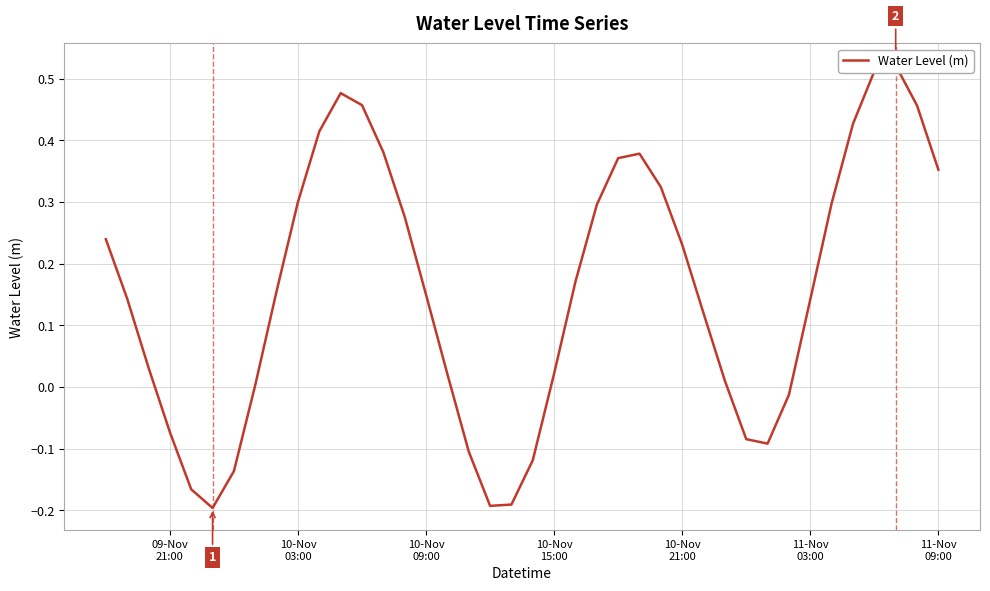

Reading right to left, list all the values displayed in this chart.

0.4	0.5	0.5	0.5	0.4	0.3	0.1	-0.0	-0.1	-0.1	0.0	0.1	0.2	0.3	0.4	0.4	0.3	0.2	0.0	-0.1	-0.2	-0.2	-0.1	0.0	0.1	0.3	0.4	0.5	0.5	0.4	0.3	0.2	0.0	-0.1	-0.2	-0.2	-0.1	0.0	0.1	0.2